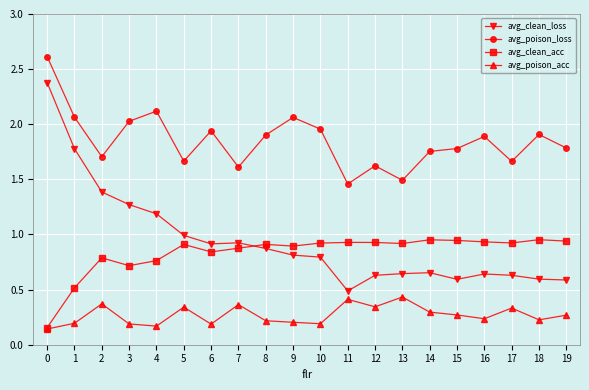

List the series in order of their peak value, highest first.

avg_poison_loss, avg_clean_loss, avg_clean_acc, avg_poison_acc